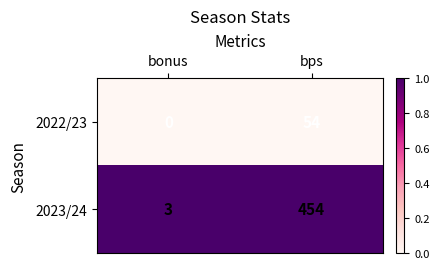

Where is 2023/24 nearest to the value 228?

bonus